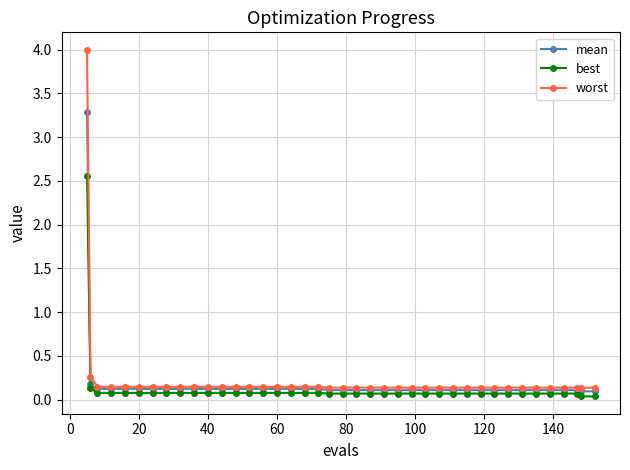

What is the difference between the maximum and second lowest values in the worst series?

3.9